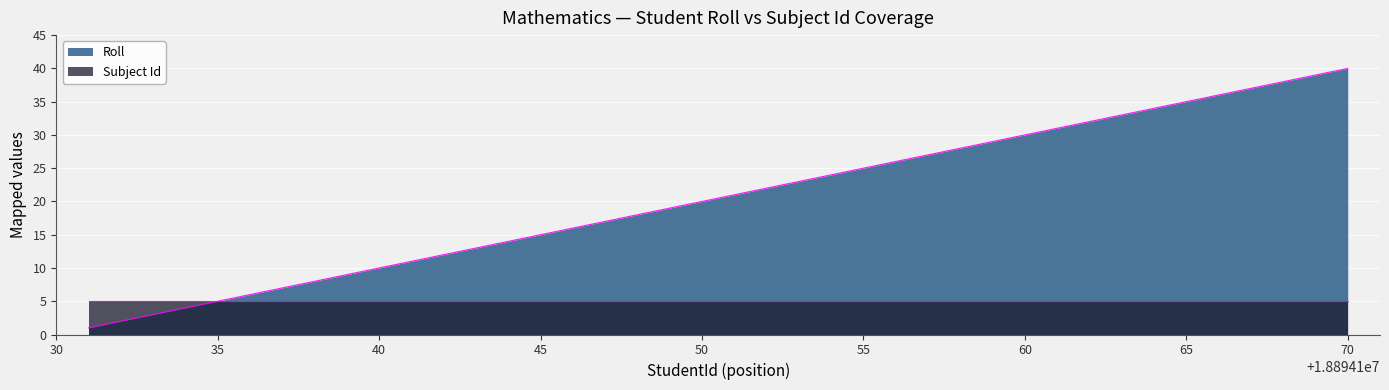

The chart shows a value of 1 at 1. True or false?

True